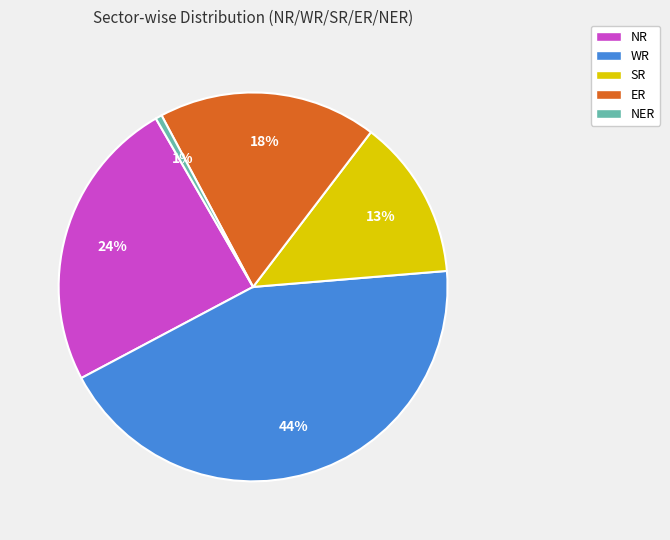

Is it true that NER is 1% of the pie?

True